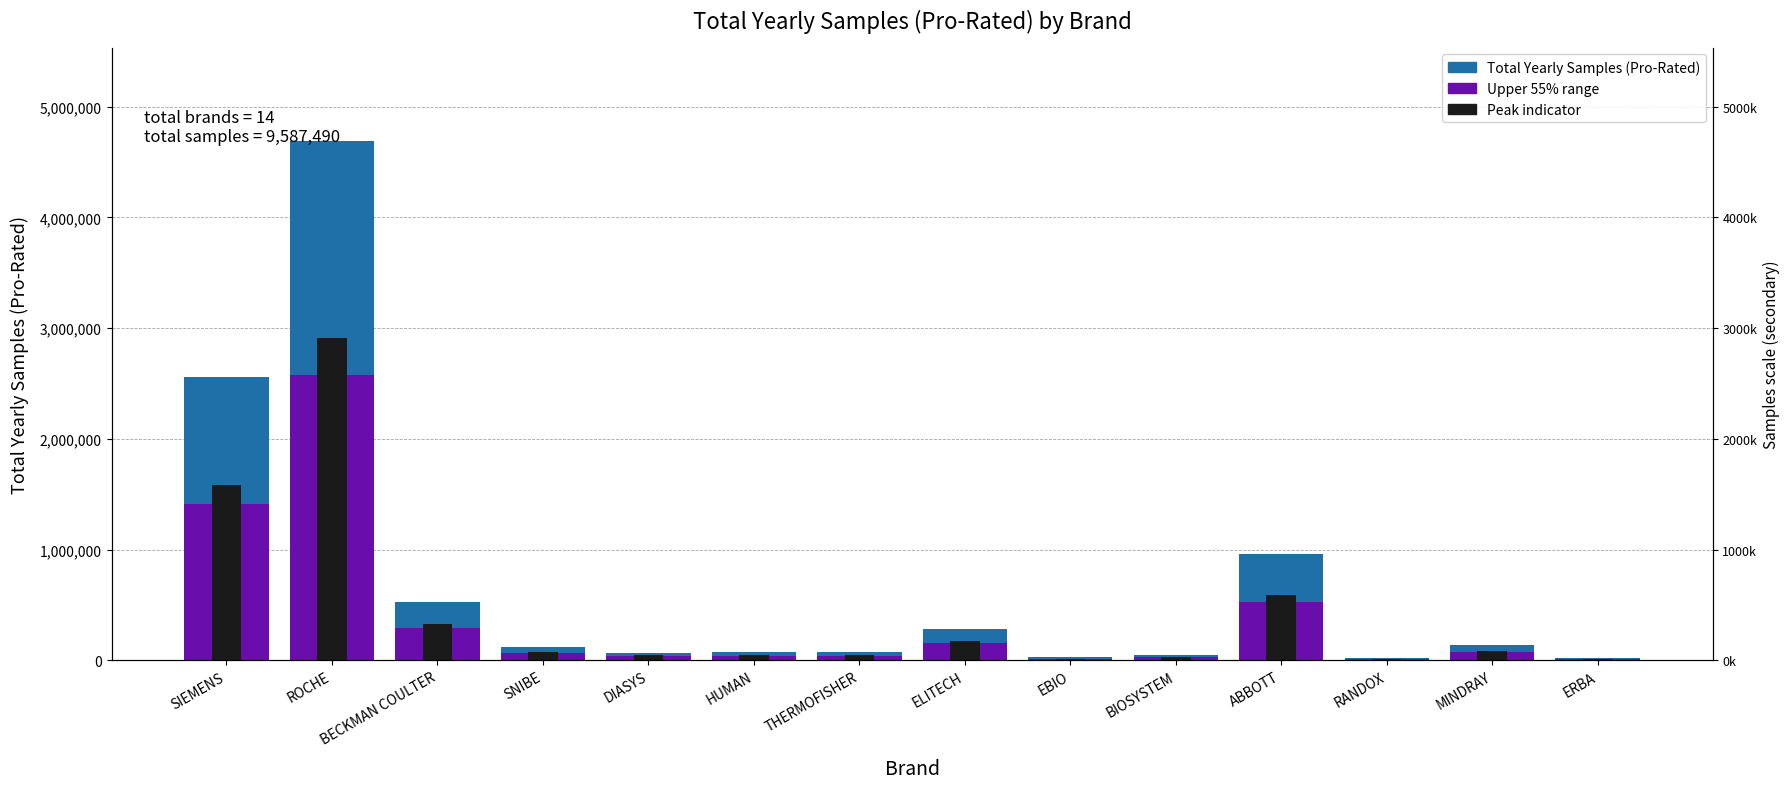

The Upper 55% range series shows 2503562.6 at SIEMENS. True or false?

False